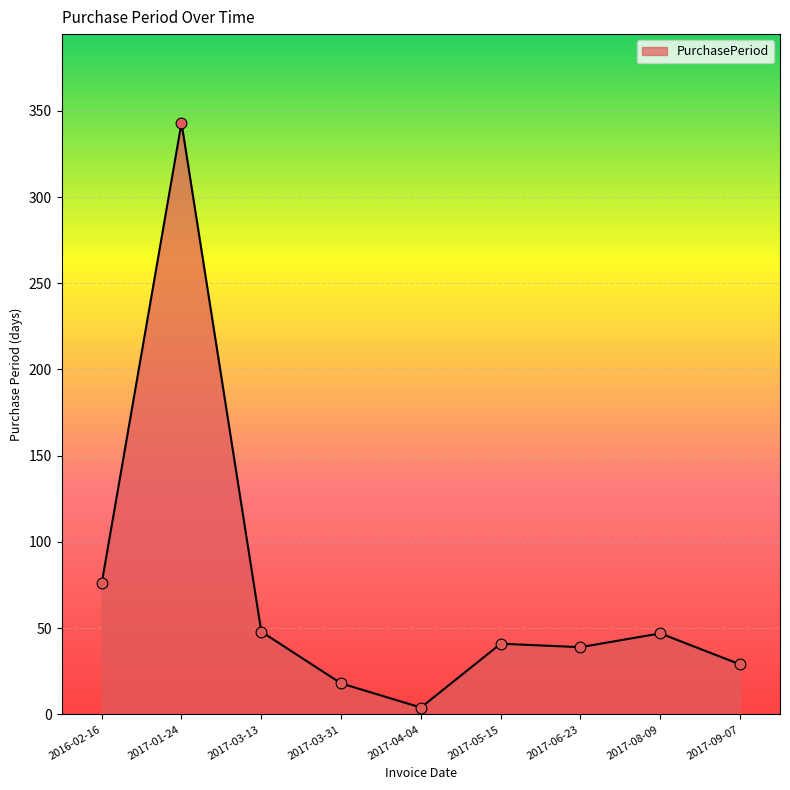

Approximately how many times larger is the value at 2017-04-04 compared to 2016-02-16?

0.1